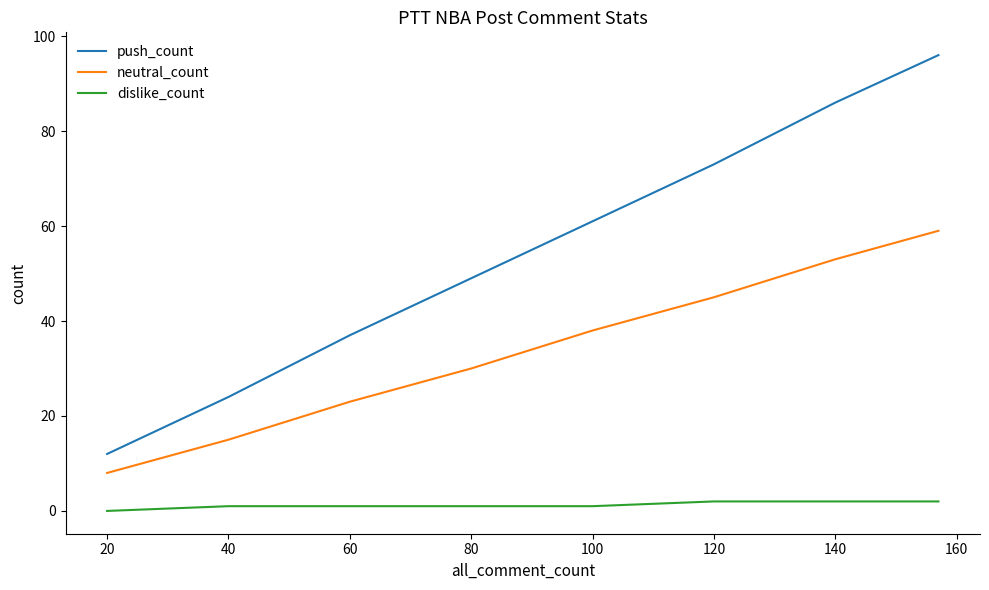

Reading left to right, extract all data points from this chart.

push_count: 12	24	37	49	61	73	86	96
neutral_count: 8	15	23	30	38	45	53	59
dislike_count: 0	1	1	1	1	2	2	2